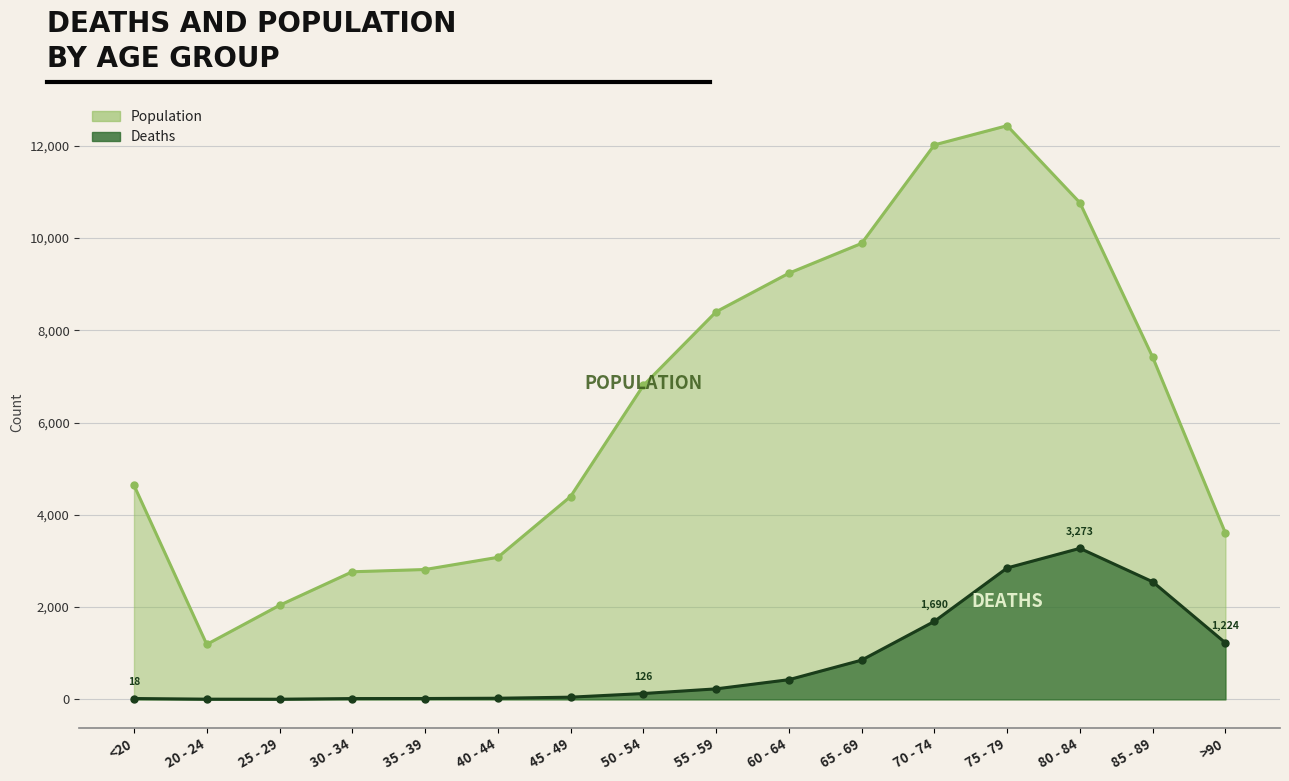

Where does the Population series first go above 6803?

55 - 59